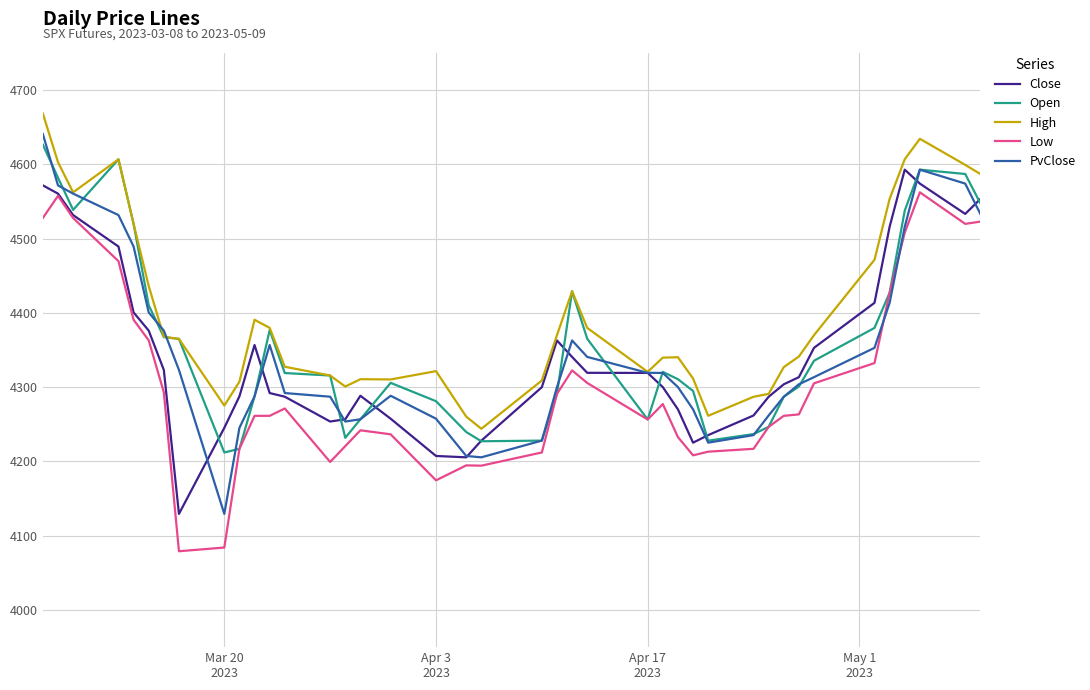

True or false: PvClose and Close cross at least once.

True